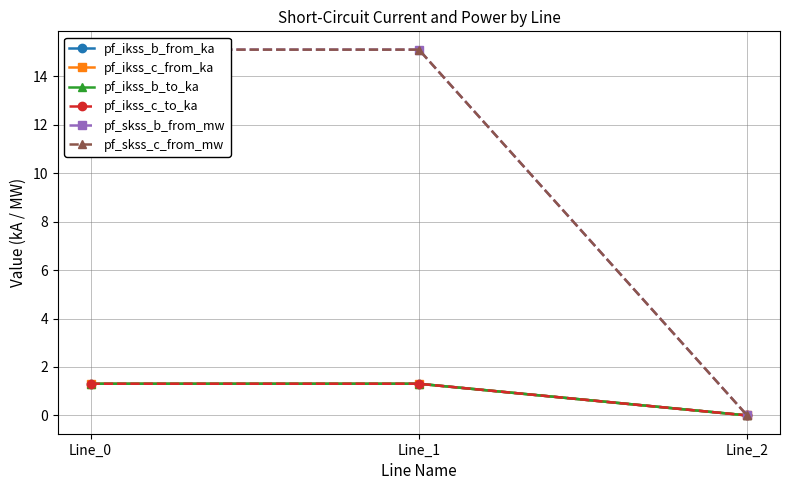

At which label does pf_ikss_b_to_ka reach its peak?

Line_1